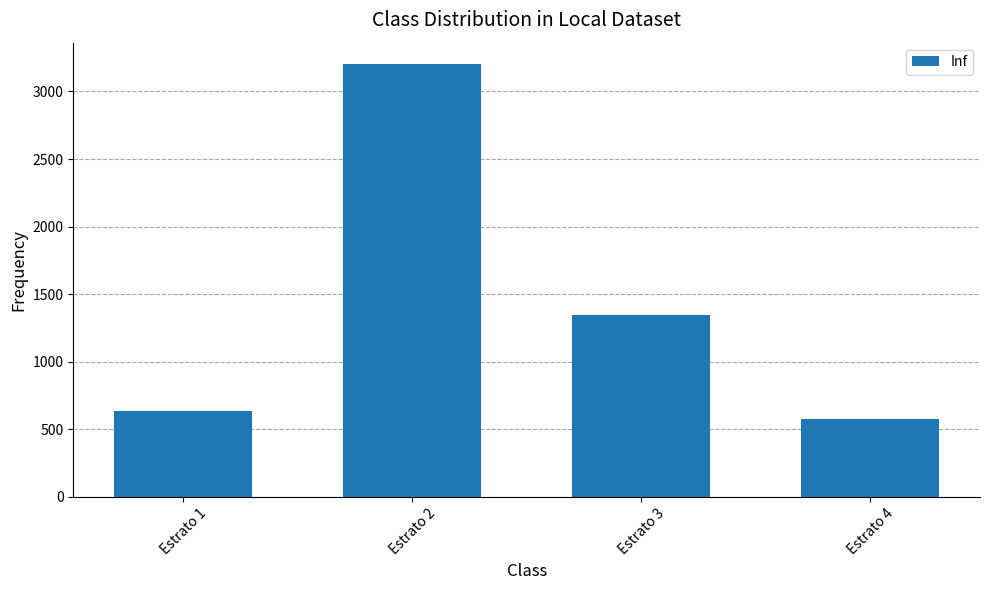

True or false: the data shows 3200.8 at Estrato 2.

True